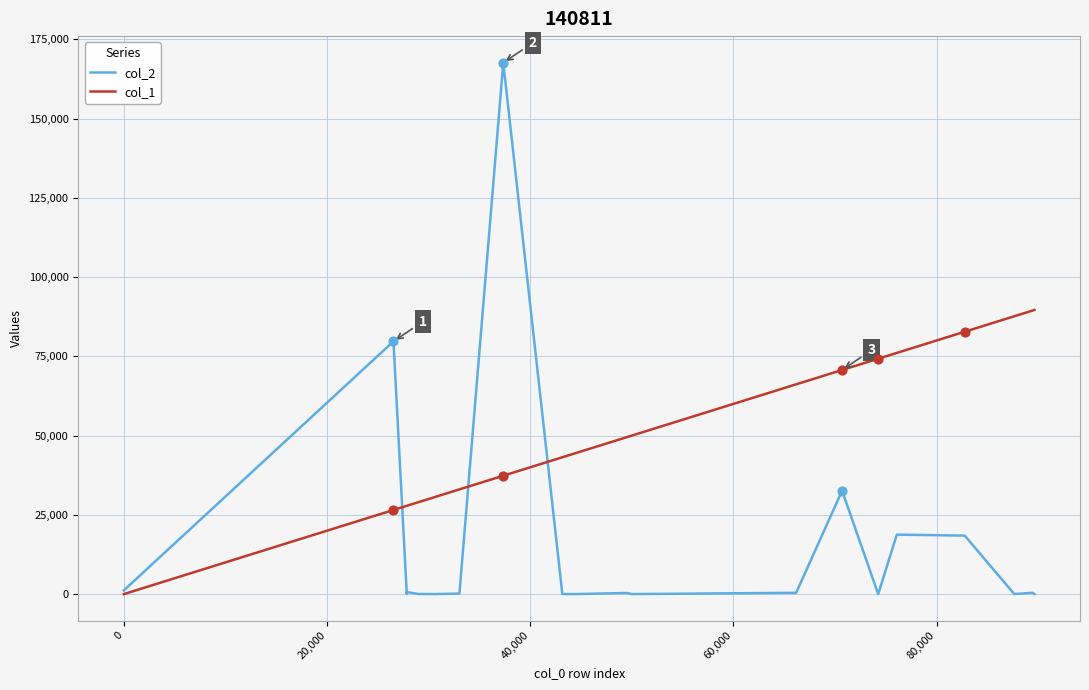

Which series has the largest range (max minus min)?

col_2